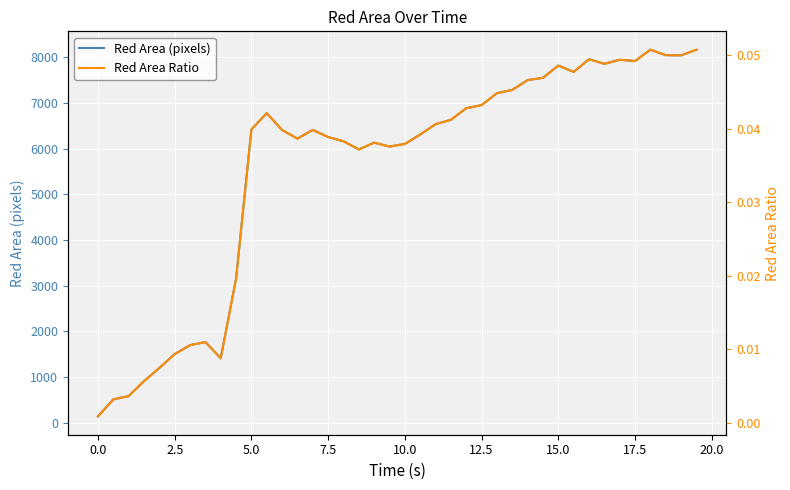

What are all the series names shown in the legend?

Red Area (pixels), Red Area Ratio